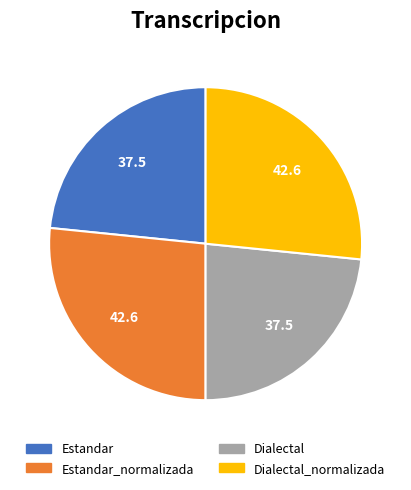

How many slices are in this pie chart?

4